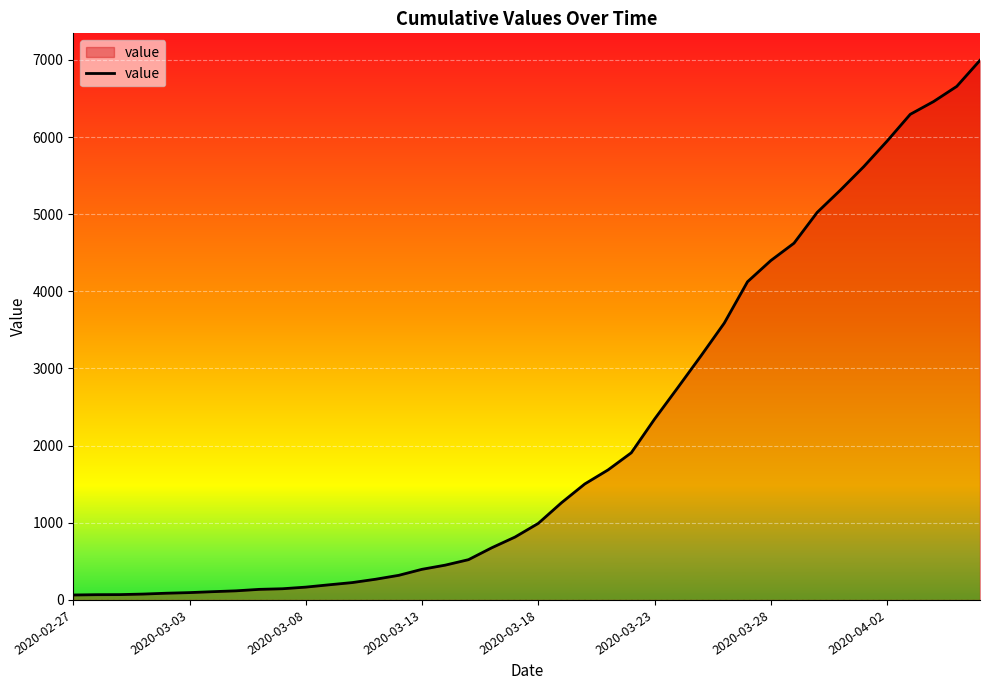

How many distinct data groups are displayed?

1